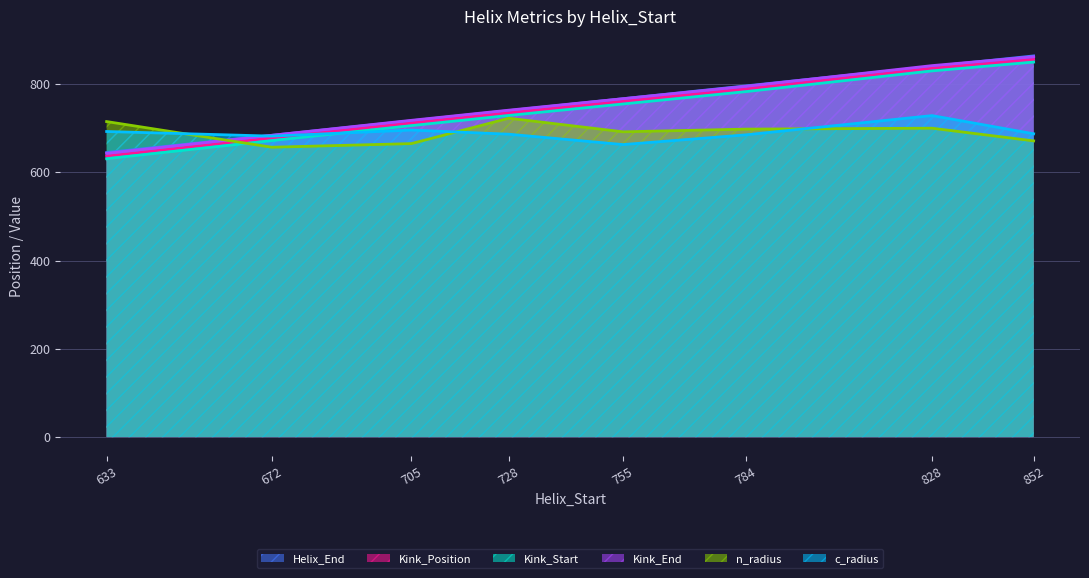

How many data points in Kink_Position are above 761?

3